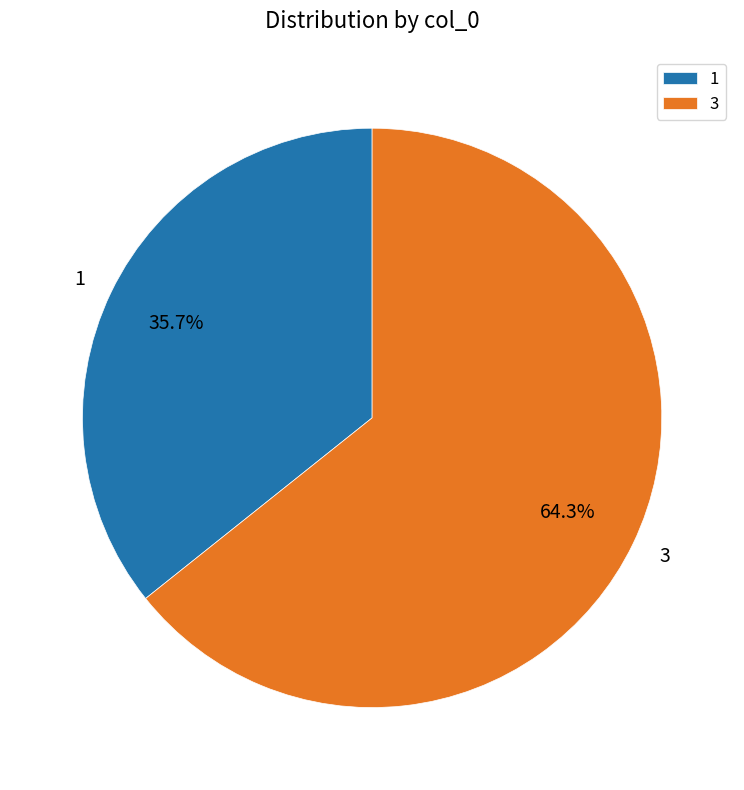

What percentage is the 3 slice, to the nearest percent?

64%